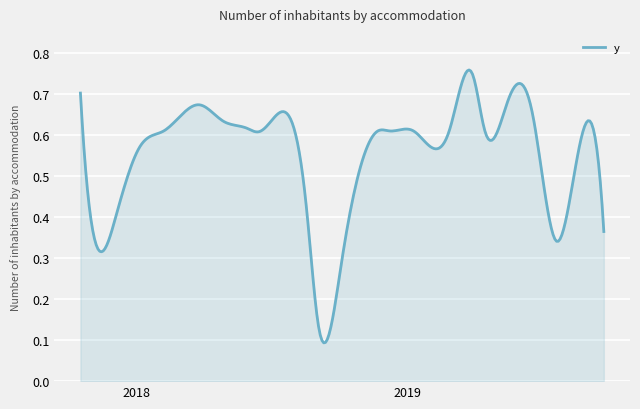

Rank the categories by value from lowest to highest.

9/3/2018, 10/5/2018, 7/20/2019, 9/22/2019, 11/3/2017, 12/5/2017, 8/5/2019, 8/18/2018, 1/6/2018, 6/15/2018, 2/7/2018, 11/22/2018, 12/8/2018, 1/9/2019, 2/26/2019, 4/15/2019, 5/30/2018, 7/1/2018, 4/28/2018, 6/18/2019, 3/27/2018, 5/17/2019, 10/18/2017, 3/30/2019